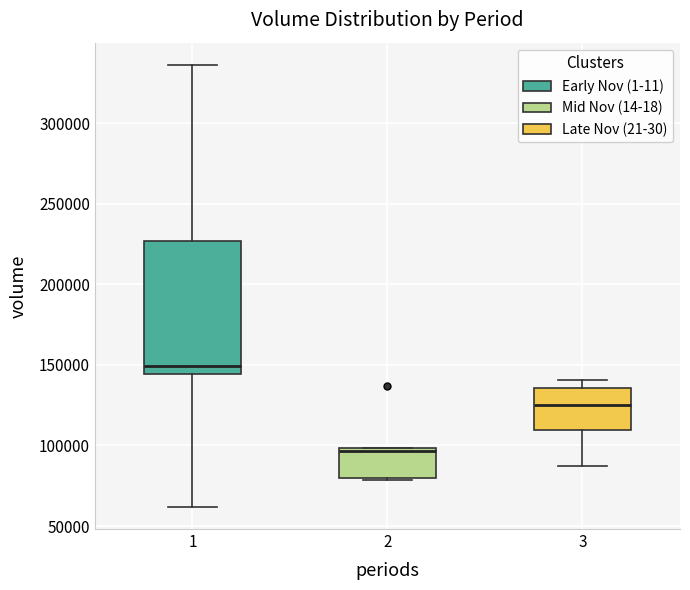

Where is the lower edge of the box at x = 3 on the y-axis? The values are not printed on the chart, so give them approximately, as read against the axis.

110000